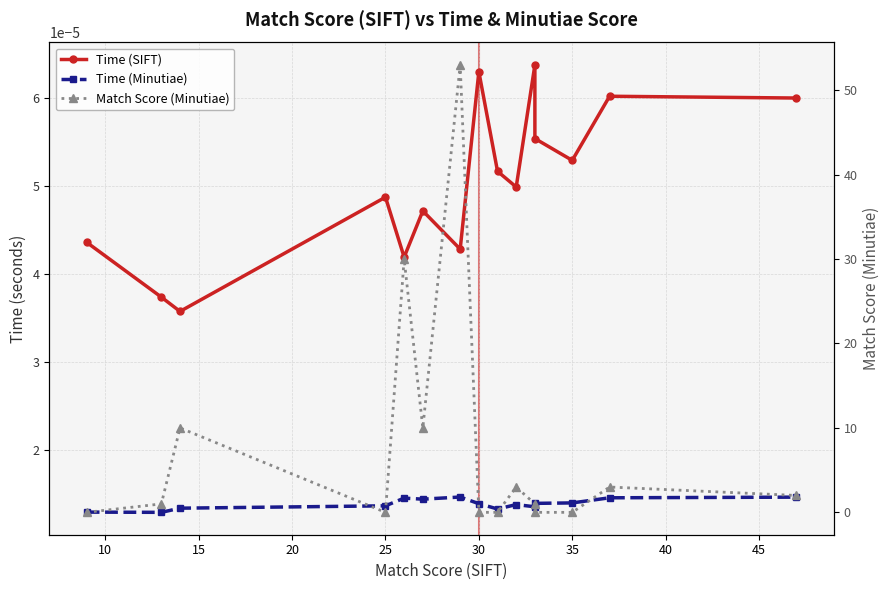

Which series has the largest total across all categories?

Match Score (Minutiae)